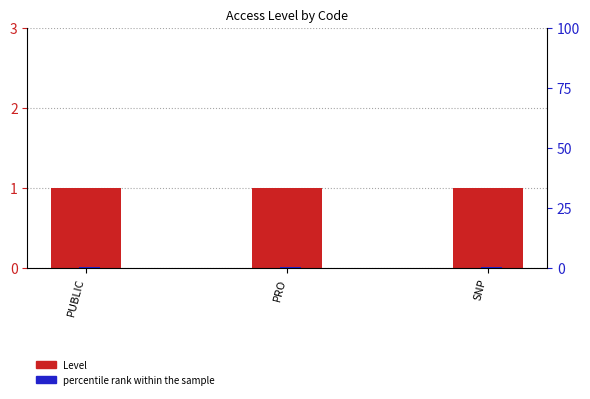

What is the maximum value for Level?

1.0